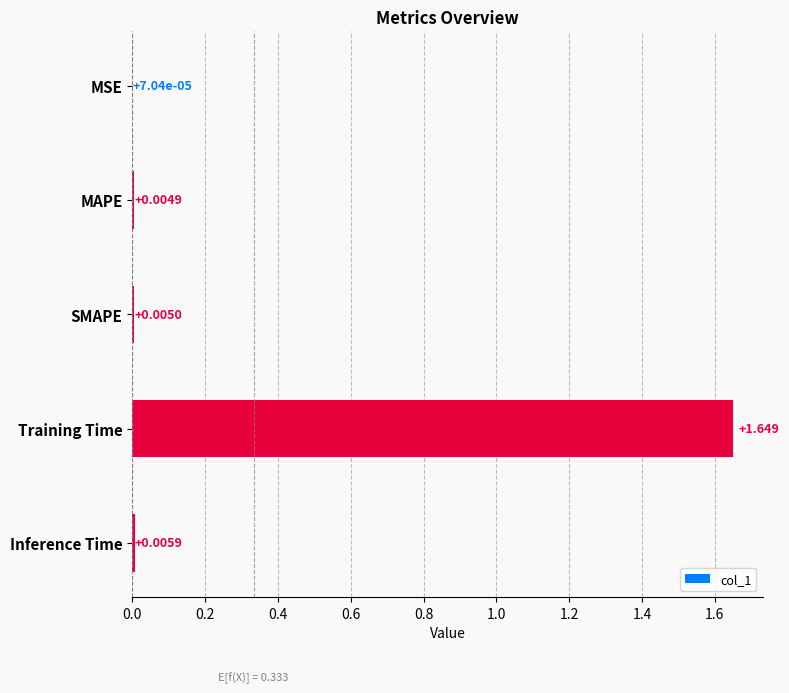

At which category does the chart reach its peak across all series?

Training Time